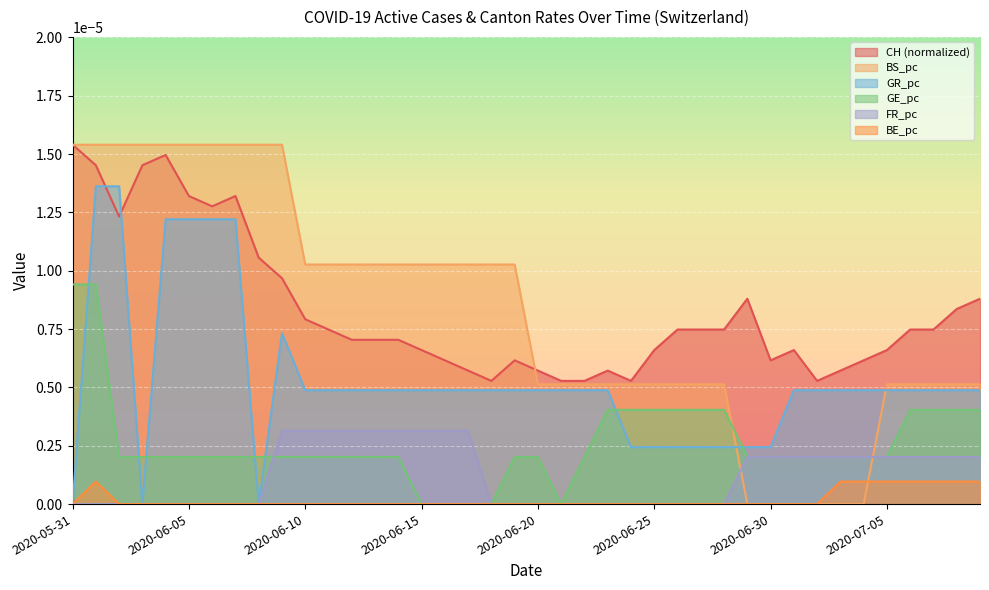

True or false: BE_pc has a value of 0.0 at 2020-07-04.

True